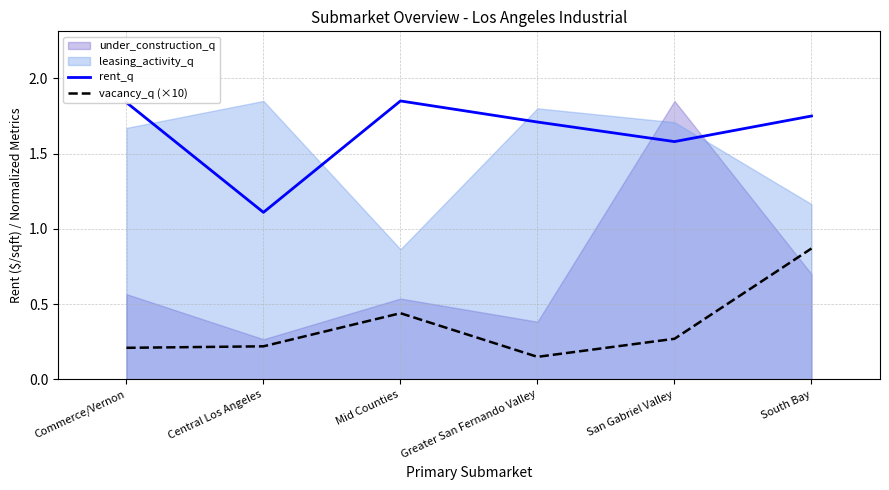

Which label corresponds to the smallest value in the chart?

Greater San Fernando Valley